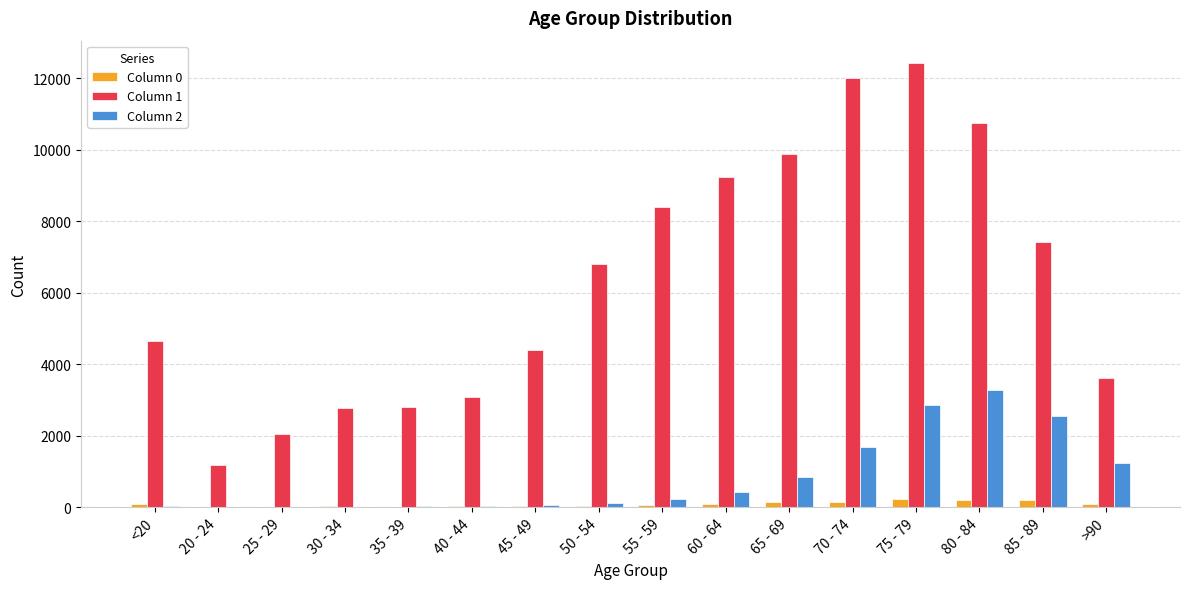

What is the greatest value displayed?

12434